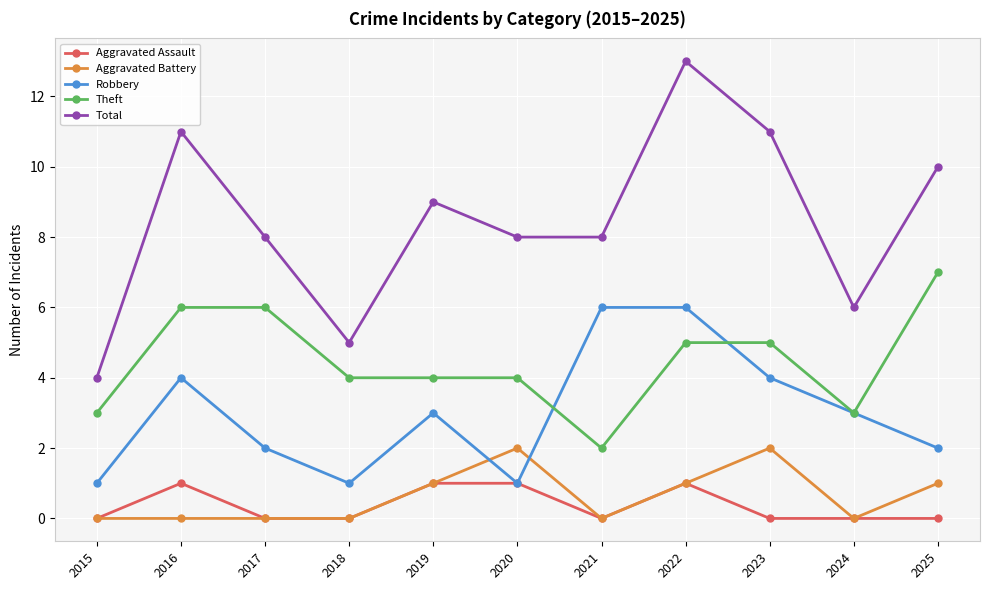

Between 2015 and 2022, which series saw the biggest shift?

Total